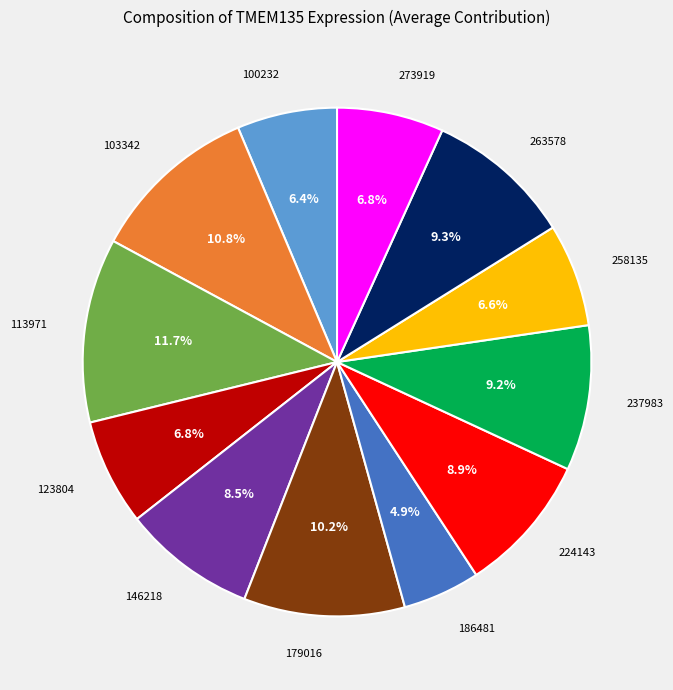

Is there a majority slice in this chart?

No